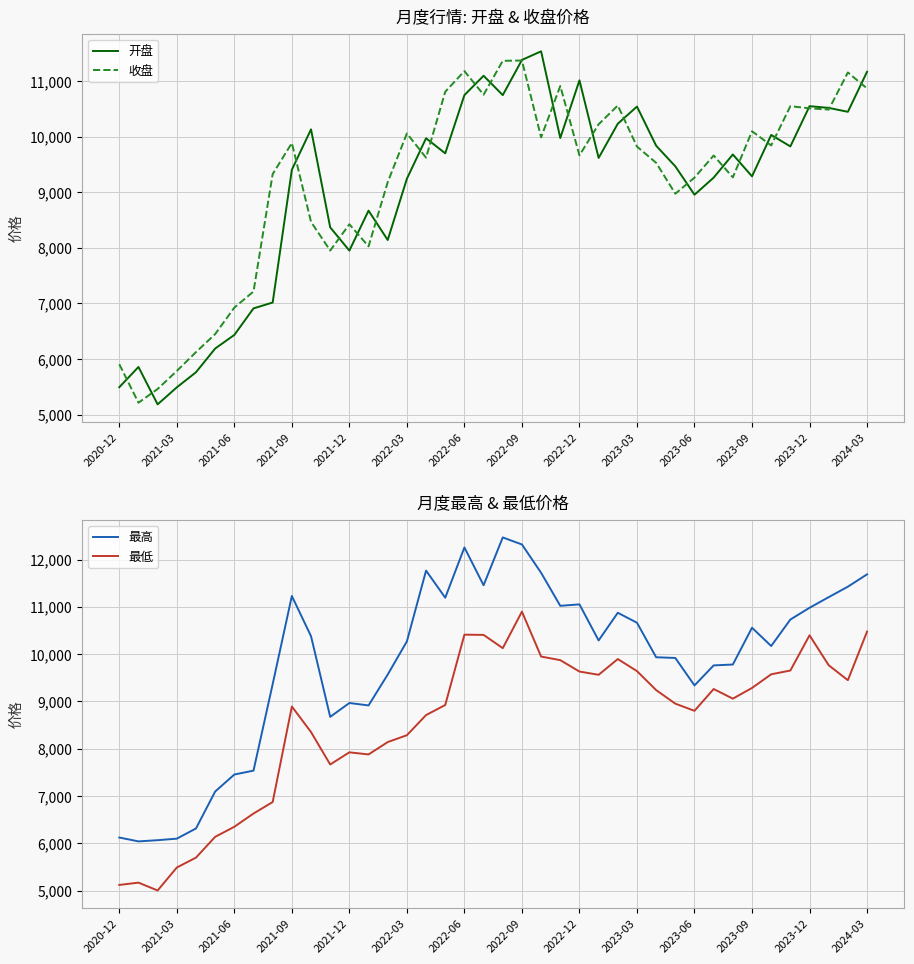

What are all the series names shown in the legend?

开盘, 收盘, 最高, 最低